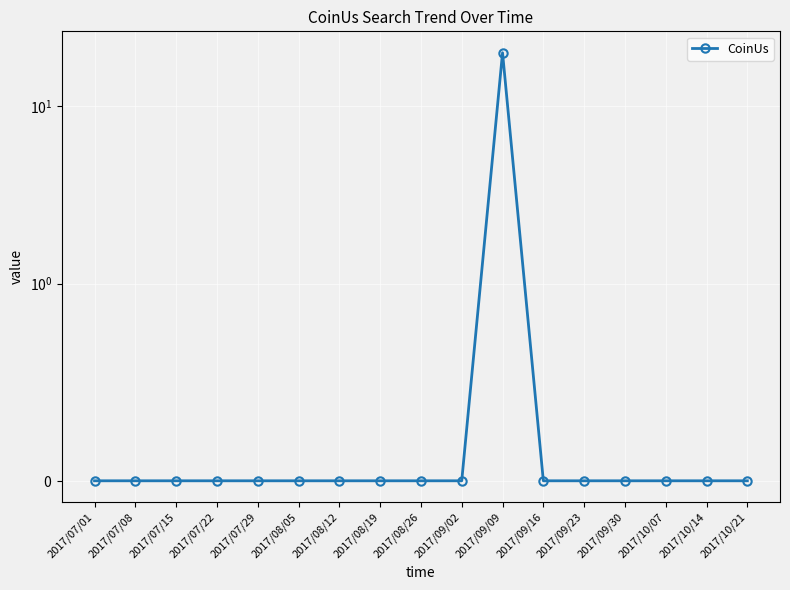

How many distinct data groups are displayed?

1